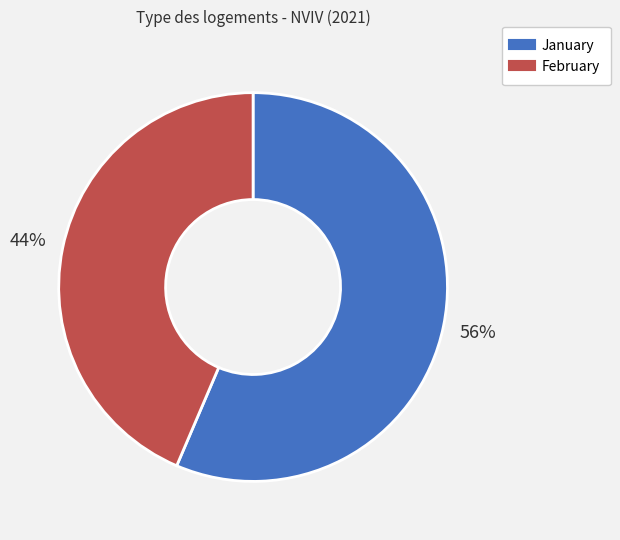

To the nearest percent, what is the average slice percentage?

50%